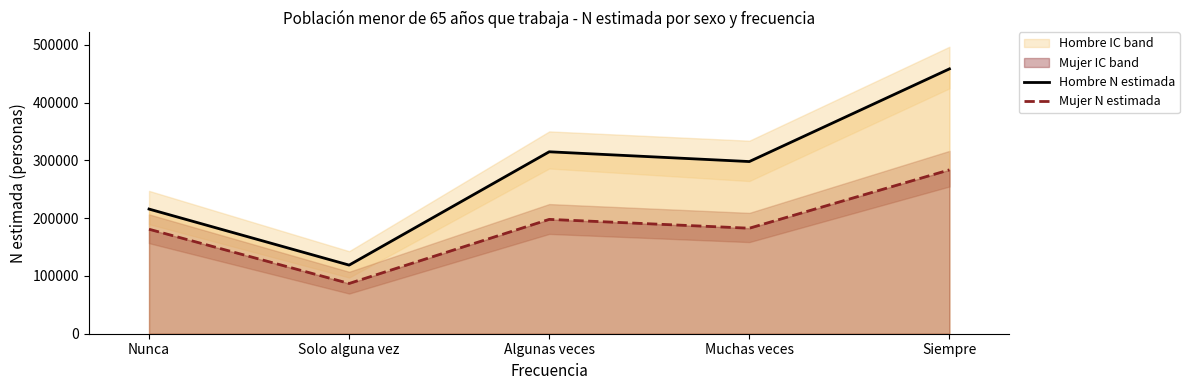

Rank the series at Nunca from highest to lowest value.

Hombre N estimada, Mujer N estimada